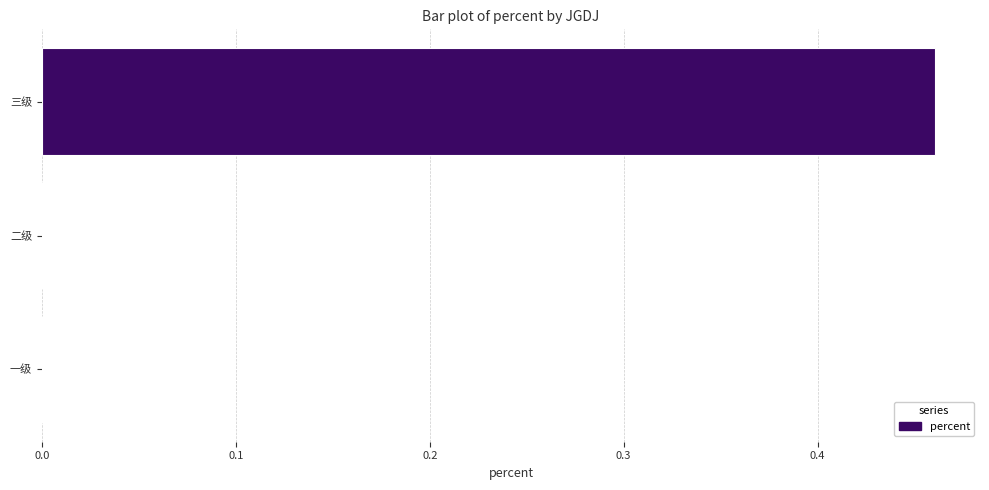

True or false: the data shows 0.0 at 二级.

True